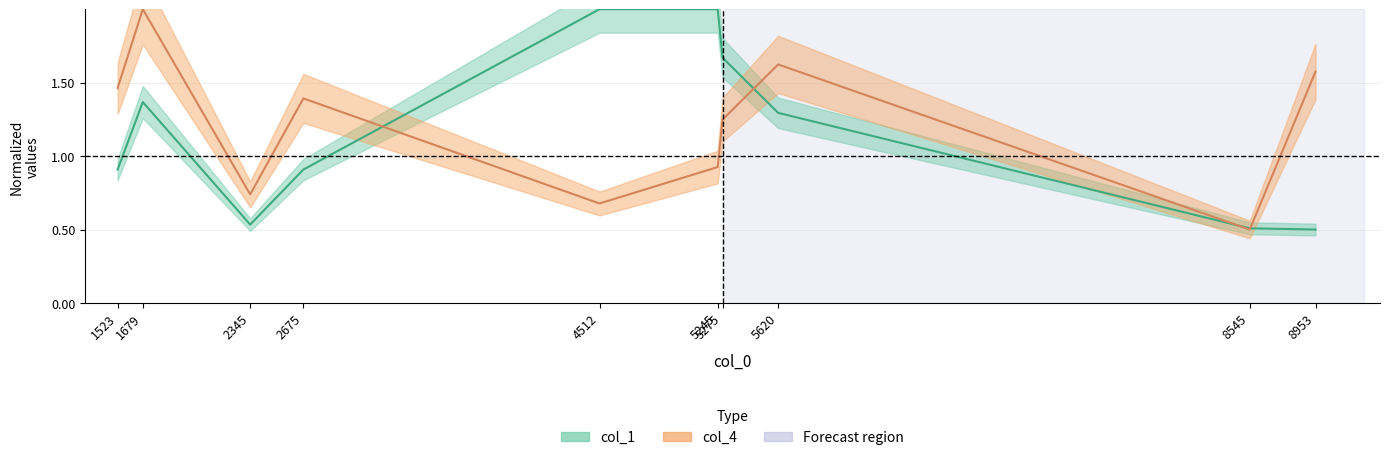

What is the value of the col_4 point at the 8th from the left?

1.6